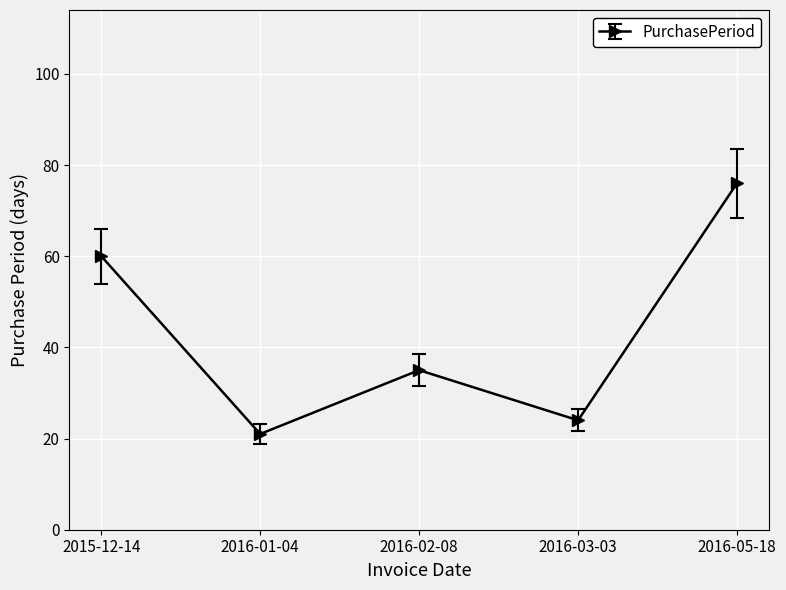

Does the chart have visible grid lines?

Yes